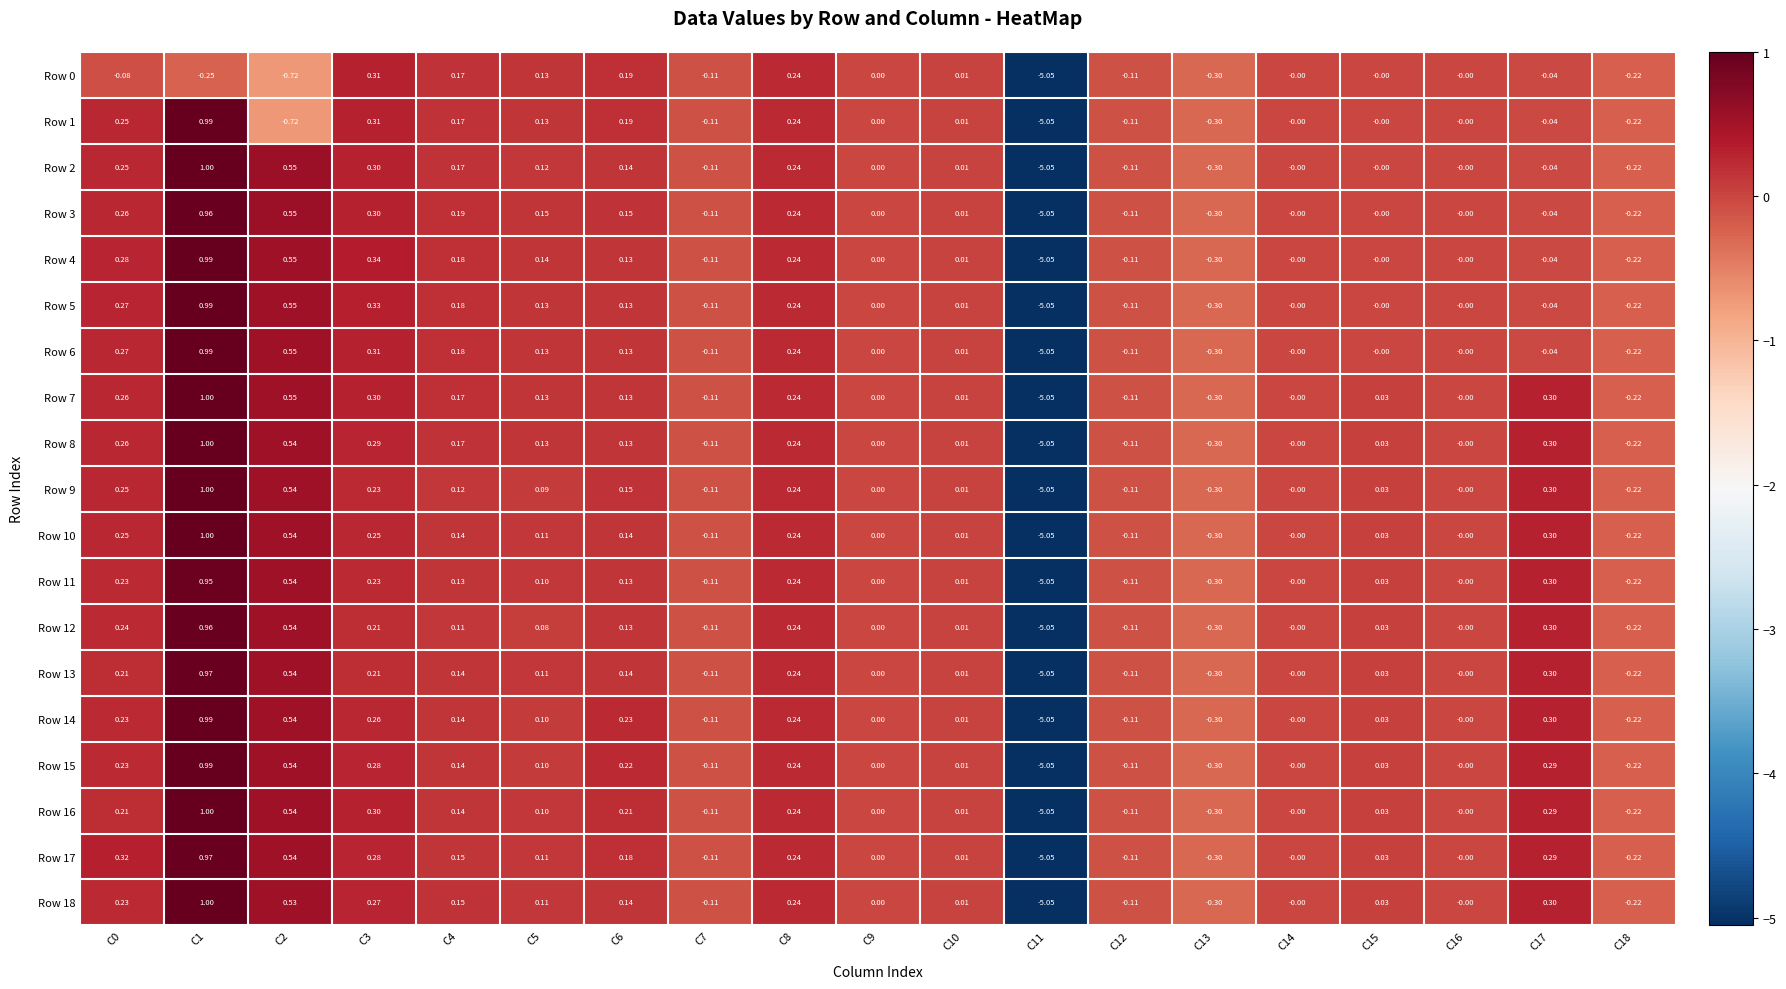

Is the value of Row 12 at C15 greater than the value of Row 1 at C8?

No